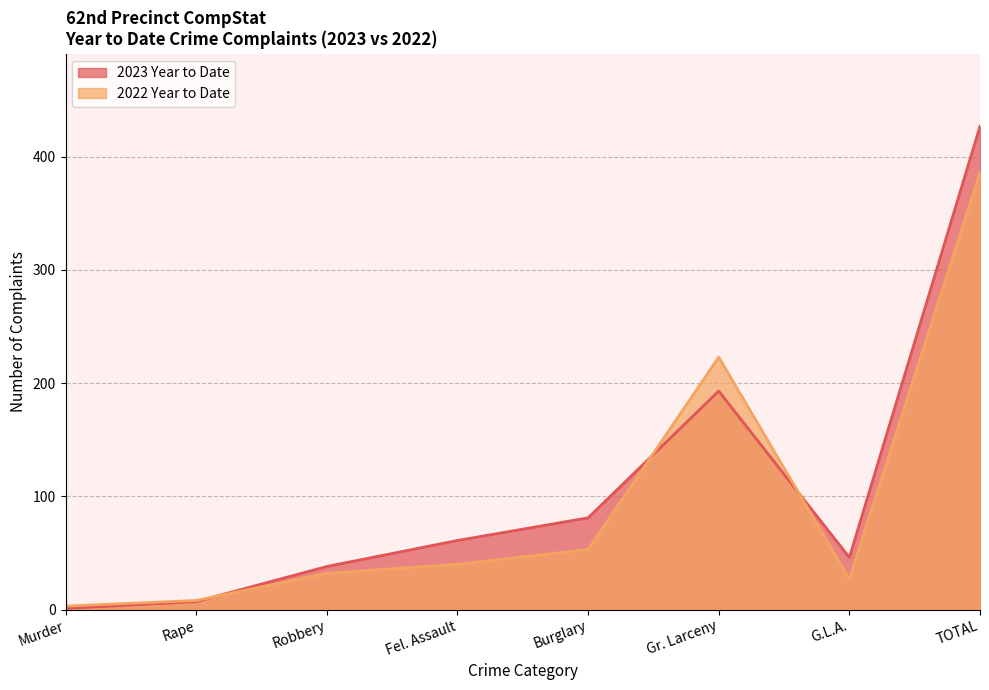

At which category does 2023 Year to Date reach its first local peak?

Gr. Larceny